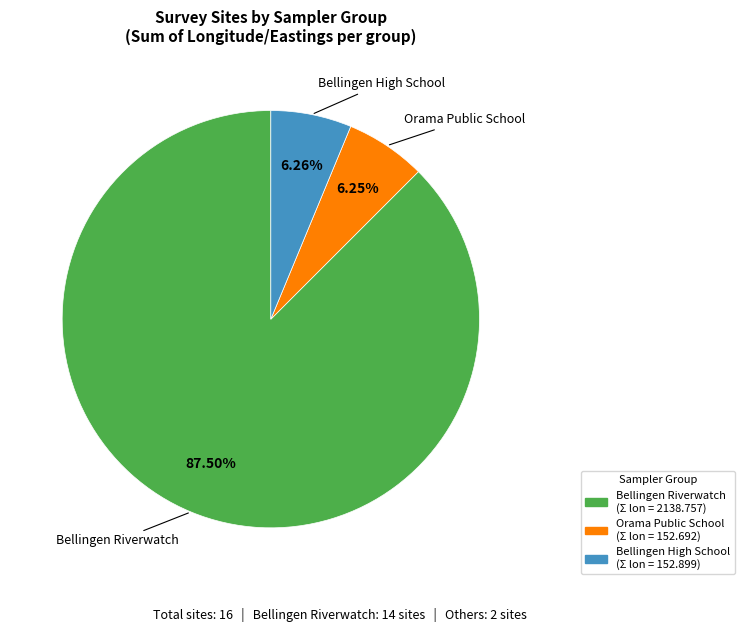

Which slice is the largest?

Bellingen Riverwatch